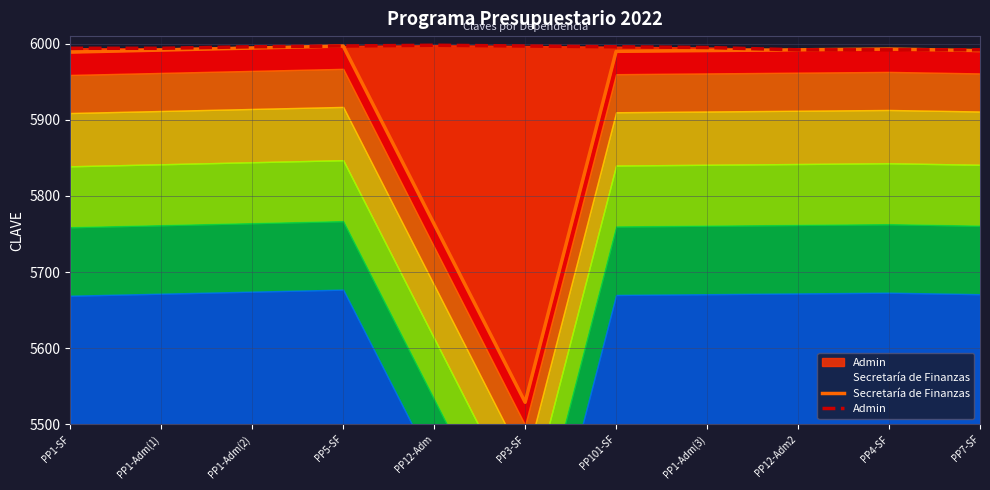

What is the label of the 11th point from the left?

PP7-SF